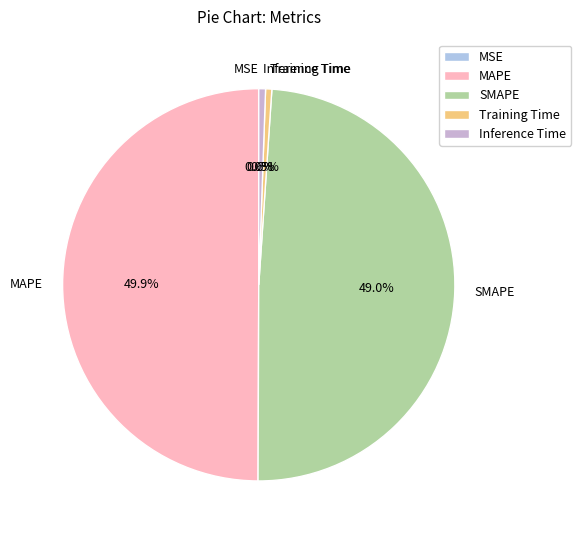

What is the largest slice in the pie chart?

MAPE